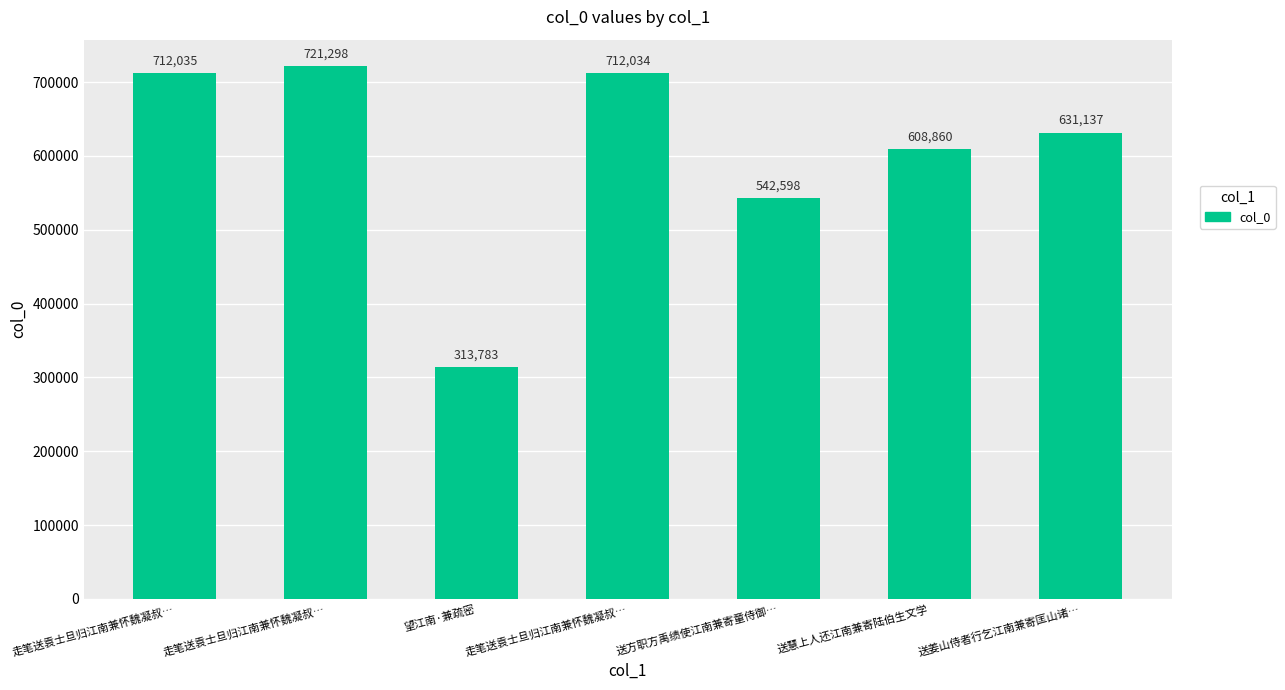

How many values are below 631137?

3